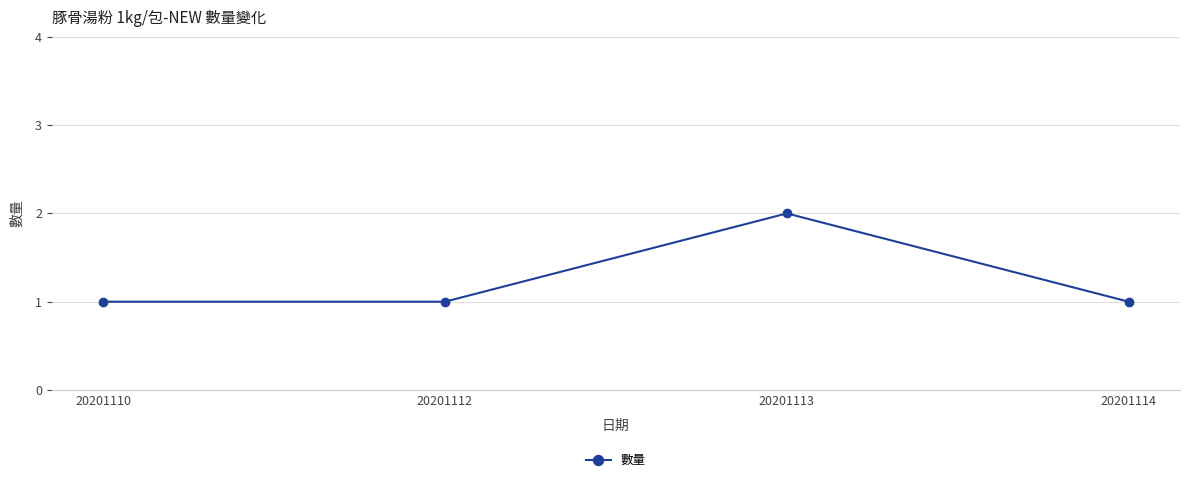

What is the value of the 4th point from the left?

1